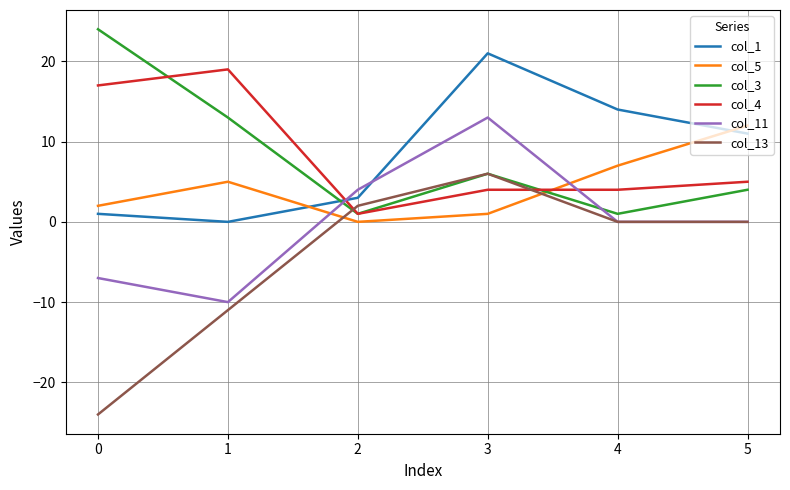

The col_5 series shows 2 at 0. True or false?

True